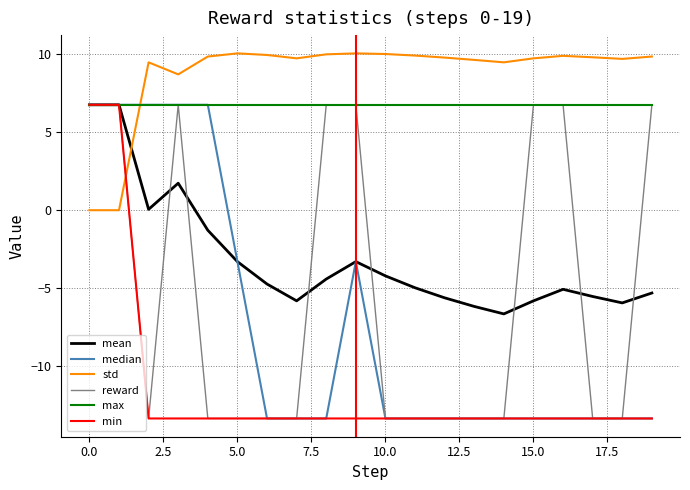

What is the greatest value displayed?

10.1